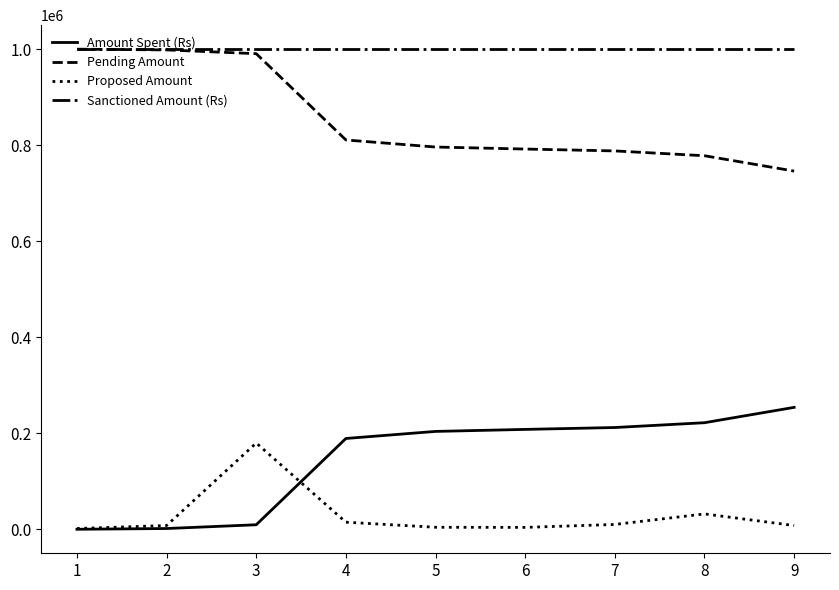

Where is Proposed Amount nearest to the value 90633?

8